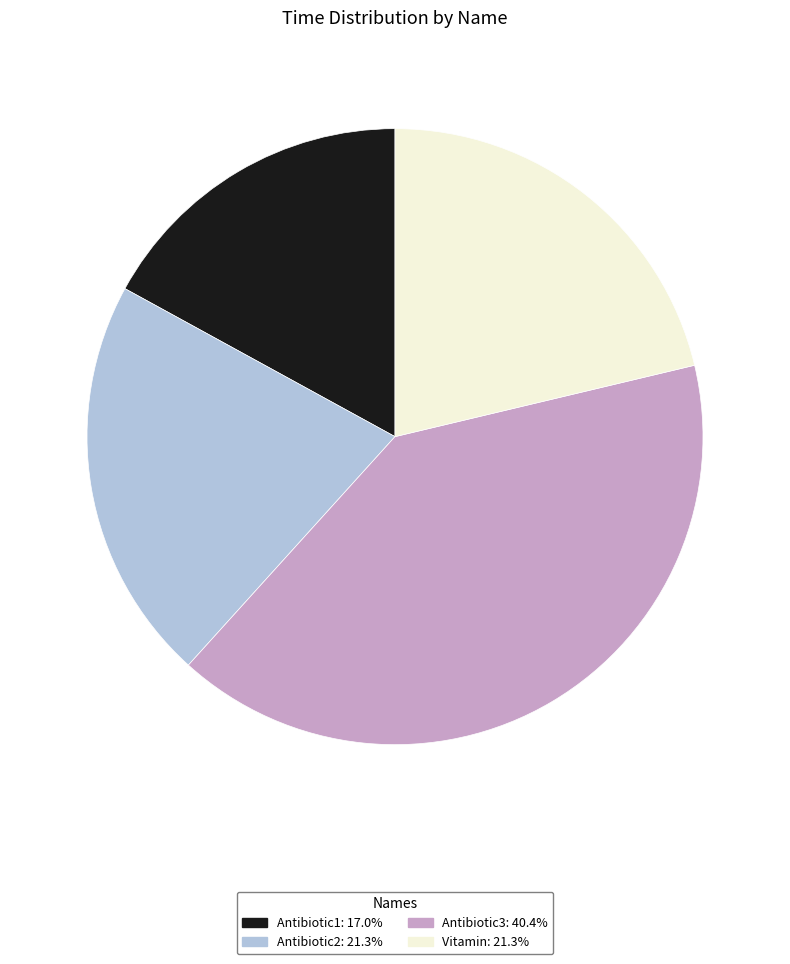

What is the largest slice in the pie chart?

Antibiotic3